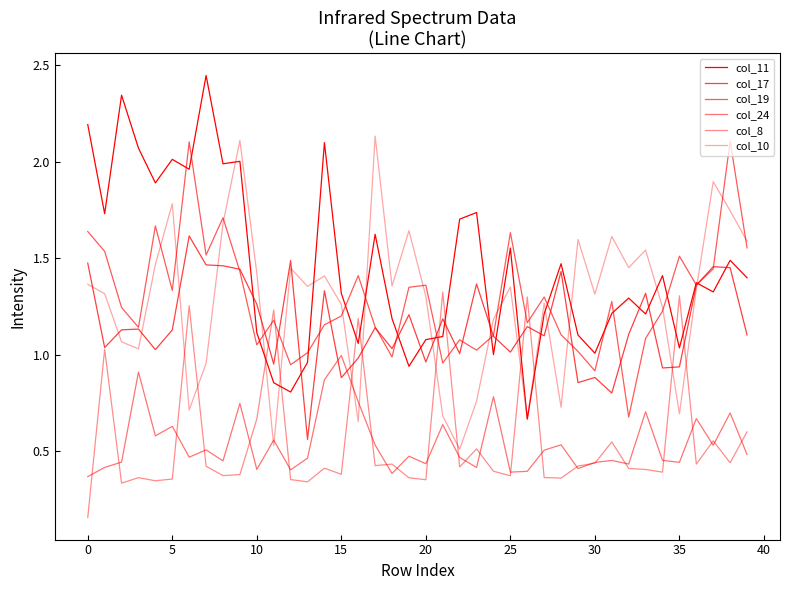

Does the chart have visible grid lines?

No